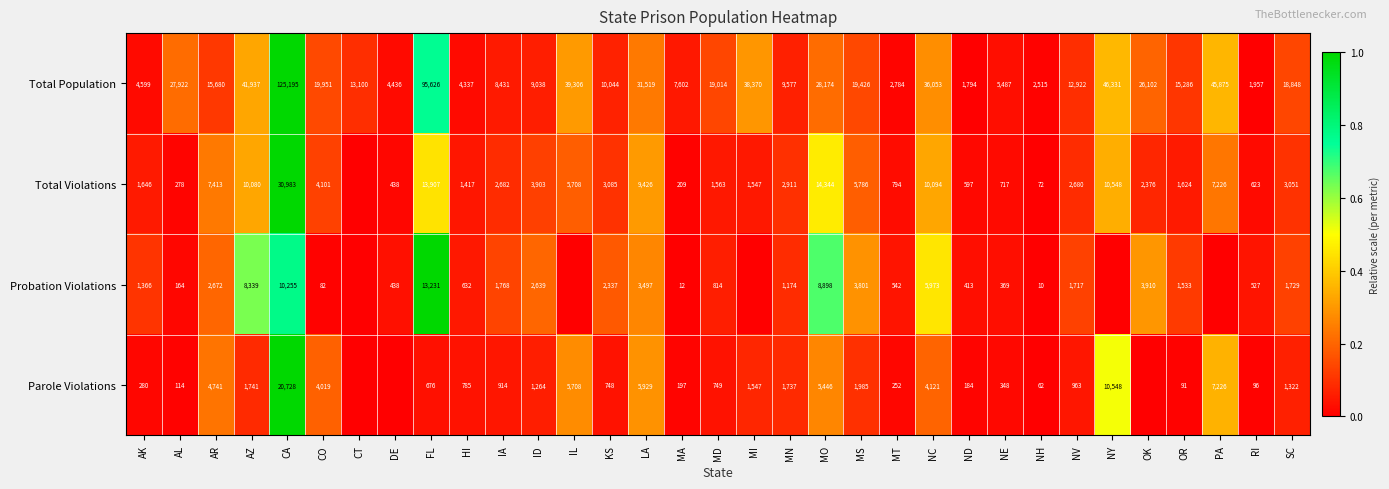

At ID, list the series in order from largest to smallest.

Total Population, Total Violations, Probation Violations, Parole Violations